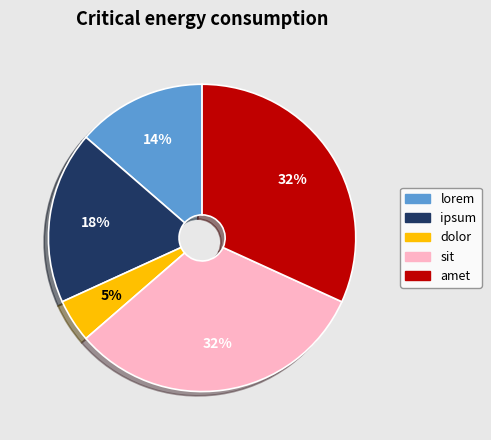

To the nearest percent, what is the average slice percentage?

20%